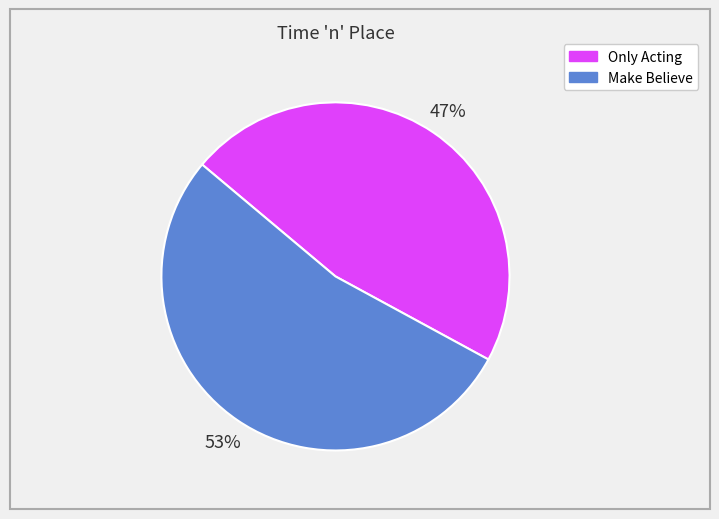

Do Only Acting and Make Believe together represent more than half of the pie?

Yes